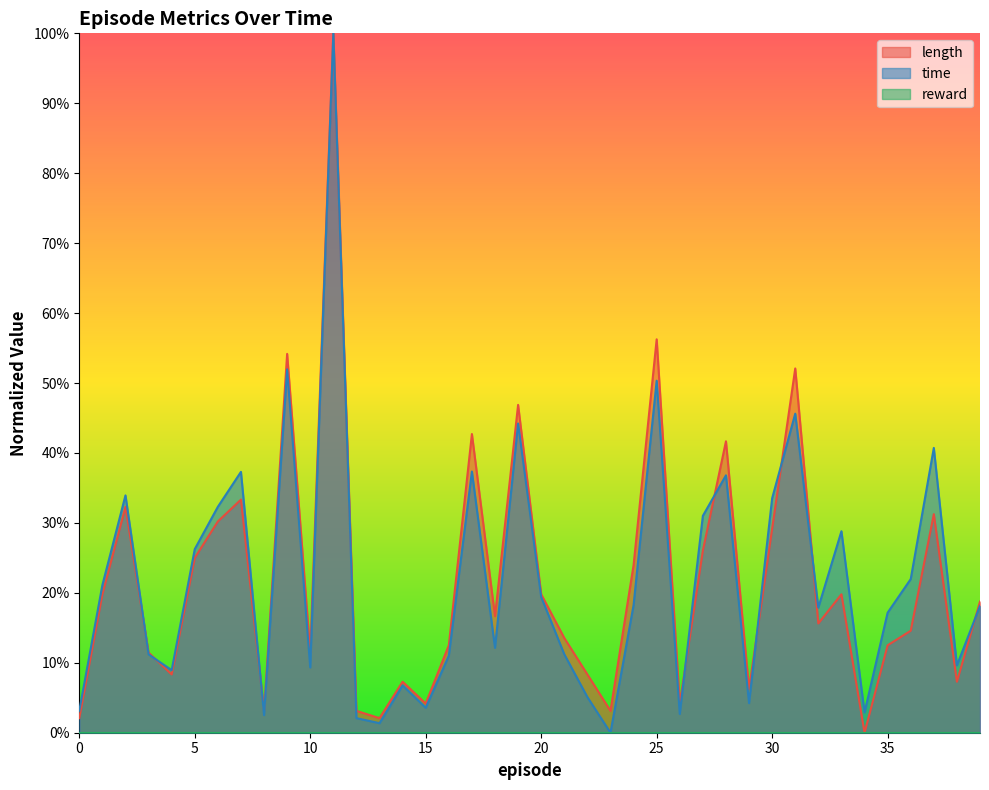

Which series changed the most between 26 and 29?

length